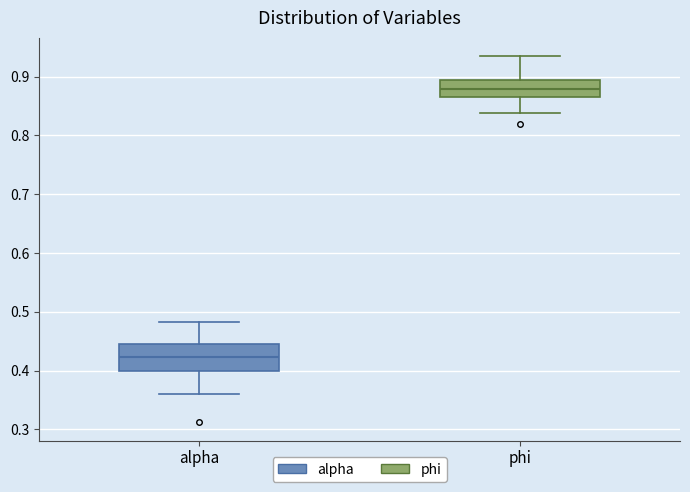

Reading left to right, transcribe this box plot: for each box, give where its median line is, the range the box spans, and where its two whiskers end, as read against the y-axis. The values are not printed on the chart, so give them approximately, as read against the axis.

alpha: median 0.42, box 0.40 to 0.45, whiskers 0.36 to 0.48
phi: median 0.88, box 0.87 to 0.89, whiskers 0.84 to 0.93